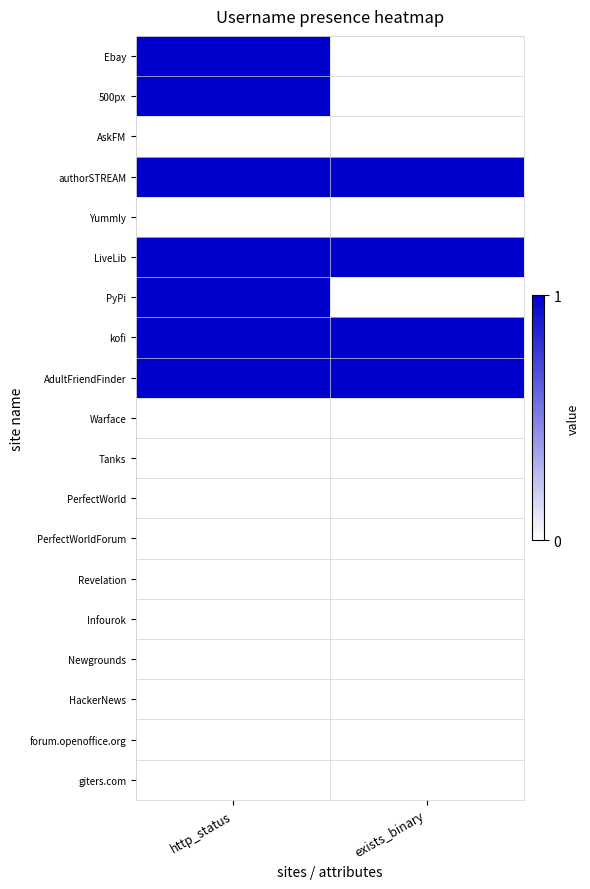

Reading left to right, what are all the values shown in this chart?

Ebay: http_status=1	exists_binary=0
500px: http_status=1	exists_binary=0
AskFM: http_status=0	exists_binary=0
authorSTREAM: http_status=1	exists_binary=1
Yummly: http_status=0	exists_binary=0
LiveLib: http_status=1	exists_binary=1
PyPi: http_status=1	exists_binary=0
kofi: http_status=1	exists_binary=1
AdultFriendFinder: http_status=1	exists_binary=1
Warface: http_status=0	exists_binary=0
Tanks: http_status=0	exists_binary=0
PerfectWorld: http_status=0	exists_binary=0
PerfectWorldForum: http_status=0	exists_binary=0
Revelation: http_status=0	exists_binary=0
Infourok: http_status=0	exists_binary=0
Newgrounds: http_status=0	exists_binary=0
HackerNews: http_status=0	exists_binary=0
forum.openoffice.org: http_status=0	exists_binary=0
giters.com: http_status=0	exists_binary=0